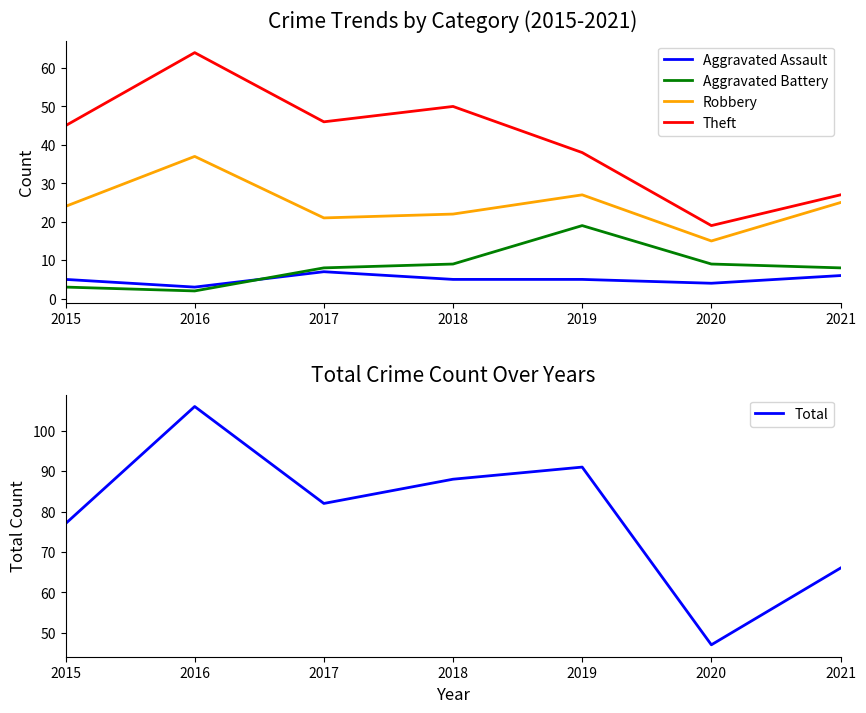

What is the minimum value for Aggravated Assault?

3